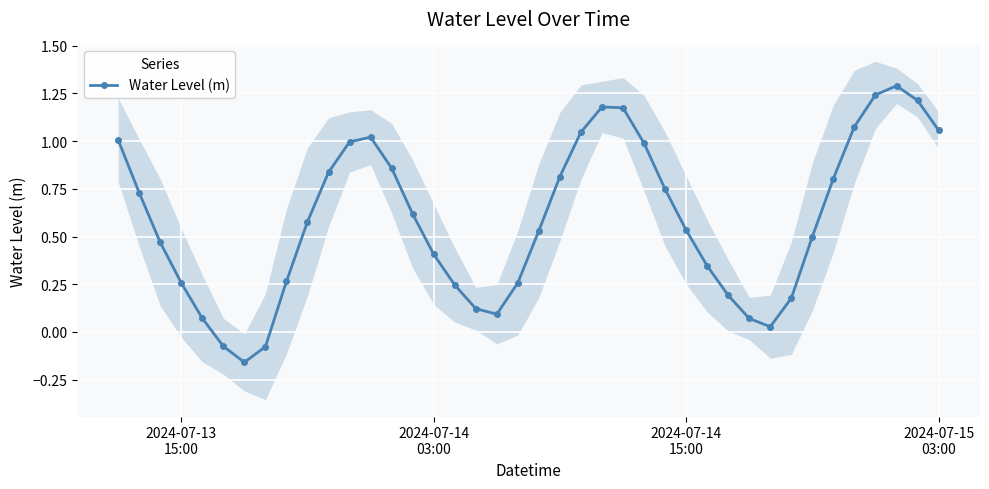

How many interior local peaks does the Water Level (m) series have?

3